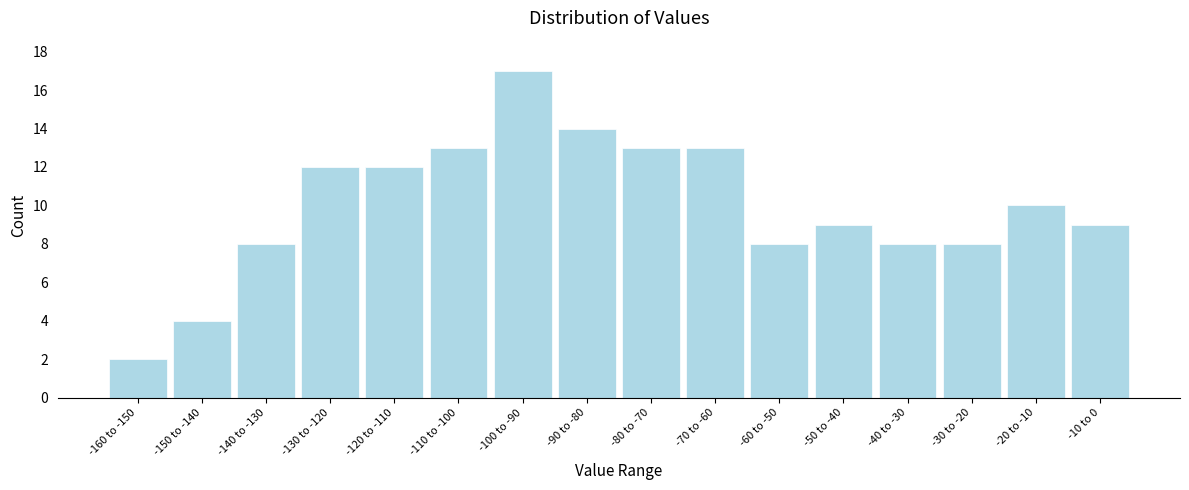

Reading right to left, extract all data points from this chart.

-10 to 0=9	-20 to -10=10	-30 to -20=8	-40 to -30=8	-50 to -40=9	-60 to -50=8	-70 to -60=13	-80 to -70=13	-90 to -80=14	-100 to -90=17	-110 to -100=13	-120 to -110=12	-130 to -120=12	-140 to -130=8	-150 to -140=4	-160 to -150=2